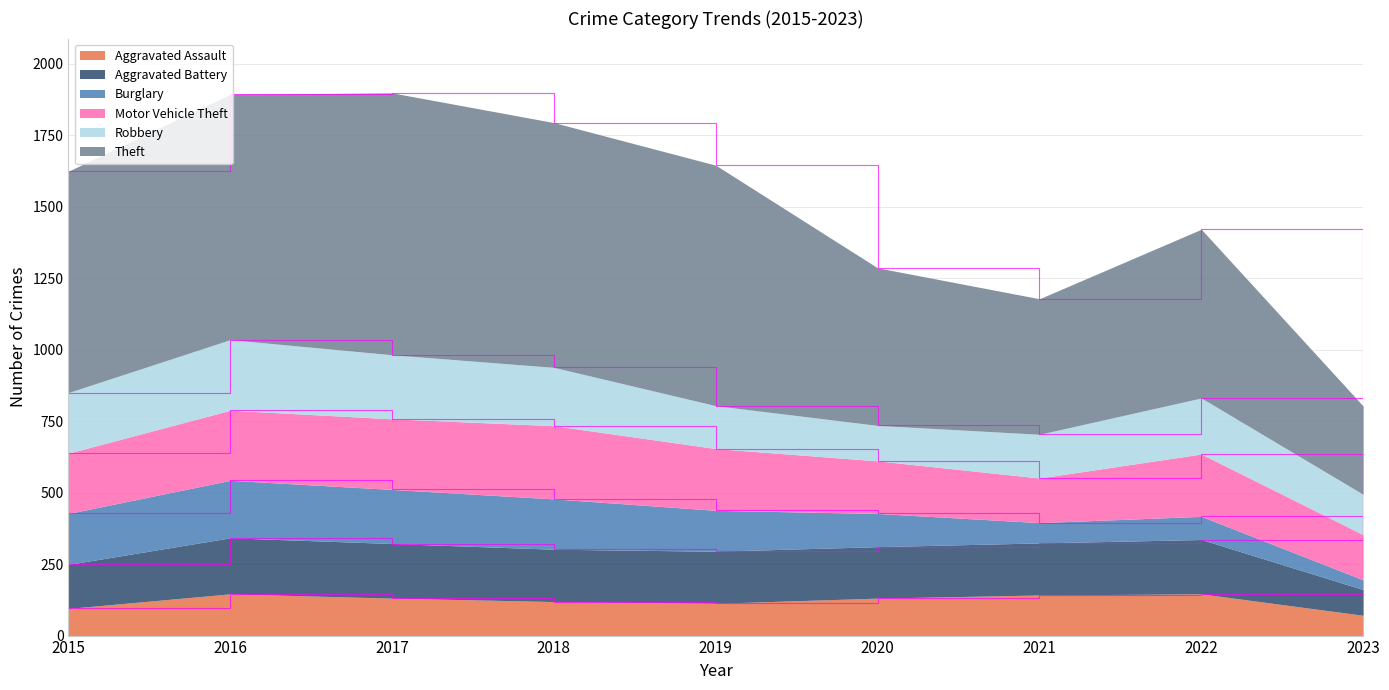

True or false: Theft has a value of 615 at 2019.

False